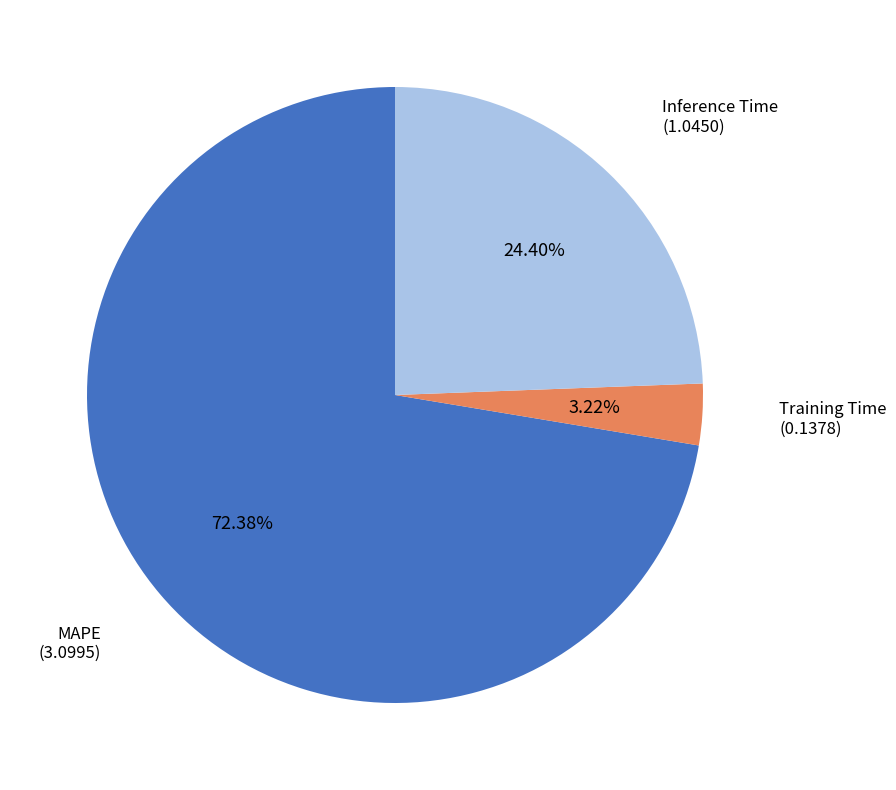

Is MAPE the majority of the pie?

Yes